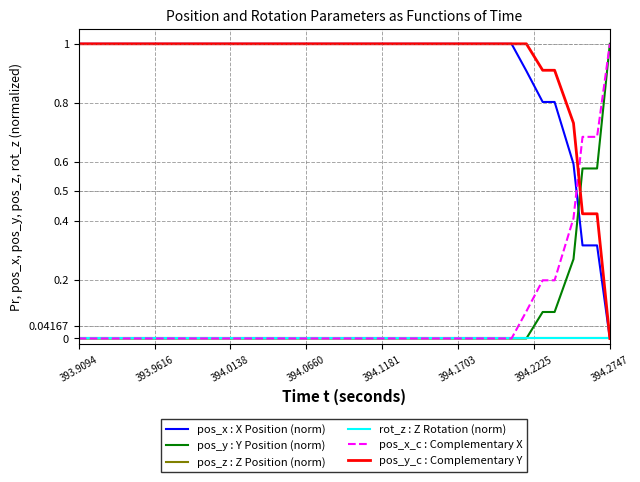

Does the chart display data point markers on the line(s)?

No